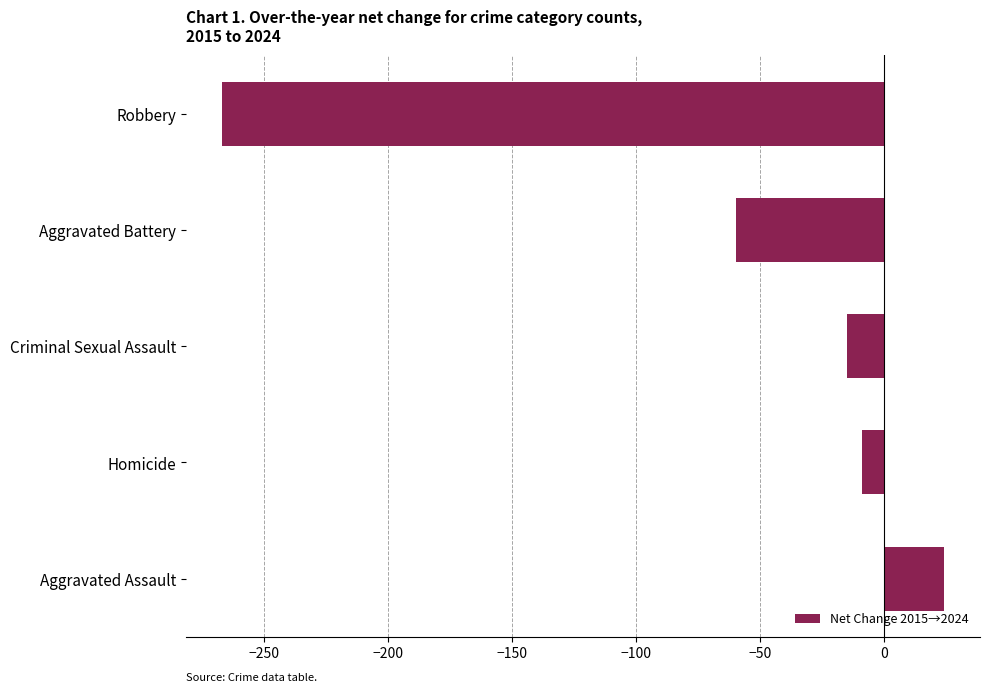

Reading bottom to top, what are all the values shown in this chart?

Aggravated Assault=24	Homicide=-9	Criminal Sexual Assault=-15	Aggravated Battery=-60	Robbery=-267